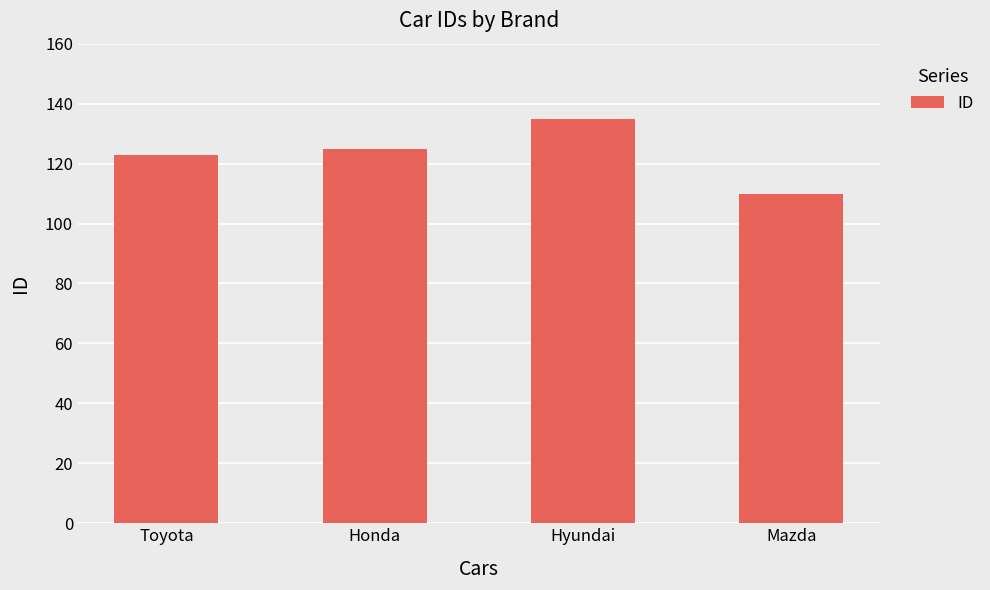

What is the label of the 4th bar from the left?

Mazda